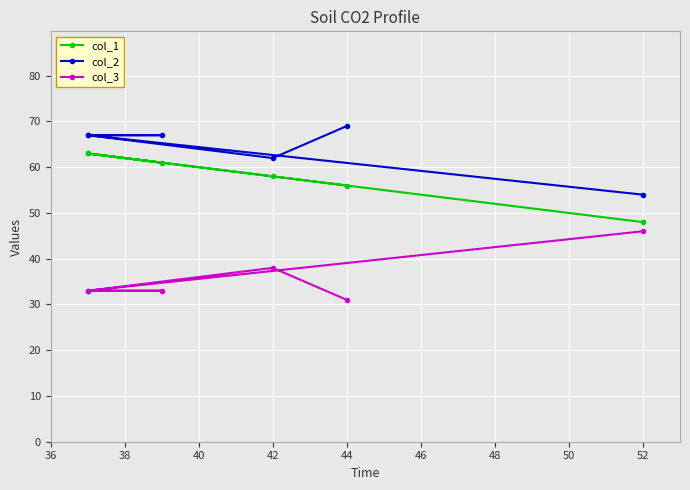

At how many categories does at least one series exceed 31?

6